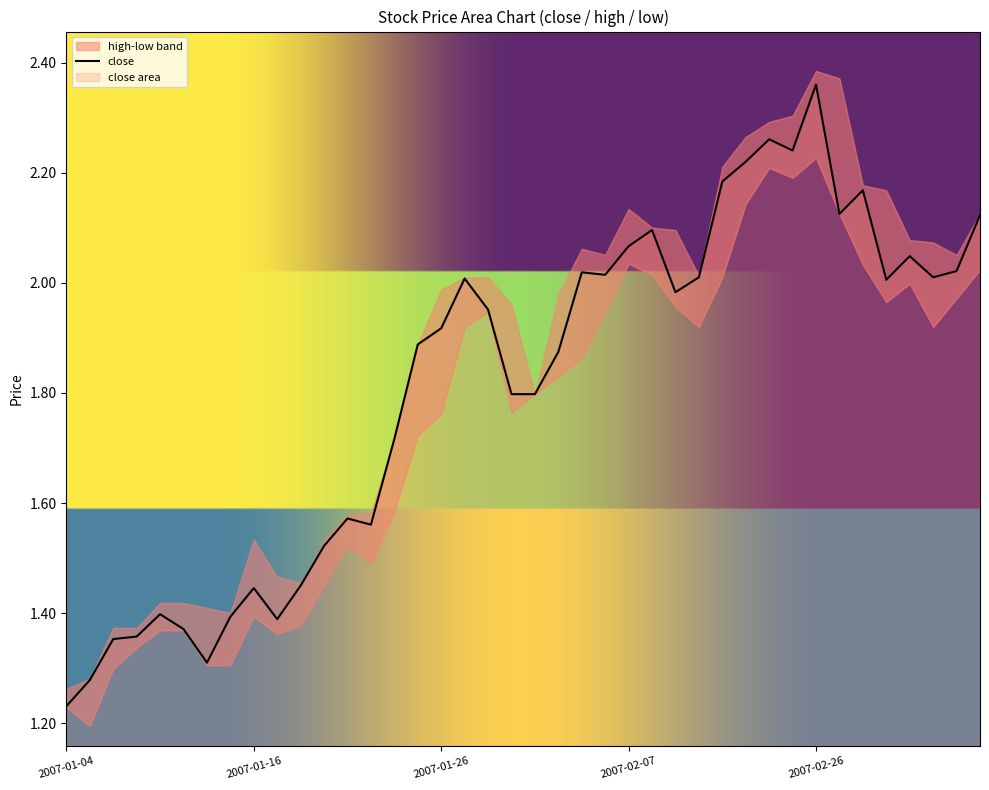

Reading left to right, what are all the values shown in this chart?

2007-01-04=1.2	2007-01-05=1.3	2007-01-08=1.4	2007-01-09=1.4	2007-01-10=1.4	2007-01-11=1.4	2007-01-12=1.3	2007-01-15=1.4	2007-01-16=1.4	2007-01-17=1.4	2007-01-18=1.4	2007-01-19=1.5	2007-01-22=1.6	2007-01-23=1.6	2007-01-24=1.7	2007-01-25=1.9	2007-01-26=1.9	2007-01-29=2.0	2007-01-30=2.0	2007-01-31=1.8	2007-02-01=1.8	2007-02-02=1.9	2007-02-05=2.0	2007-02-06=2.0	2007-02-07=2.1	2007-02-08=2.1	2007-02-09=2.0	2007-02-12=2.0	2007-02-13=2.2	2007-02-14=2.2	2007-02-15=2.3	2007-02-16=2.2	2007-02-26=2.4	2007-02-27=2.1	2007-02-28=2.2	2007-03-01=2.0	2007-03-02=2.0	2007-03-05=2.0	2007-03-06=2.0	2007-03-07=2.1